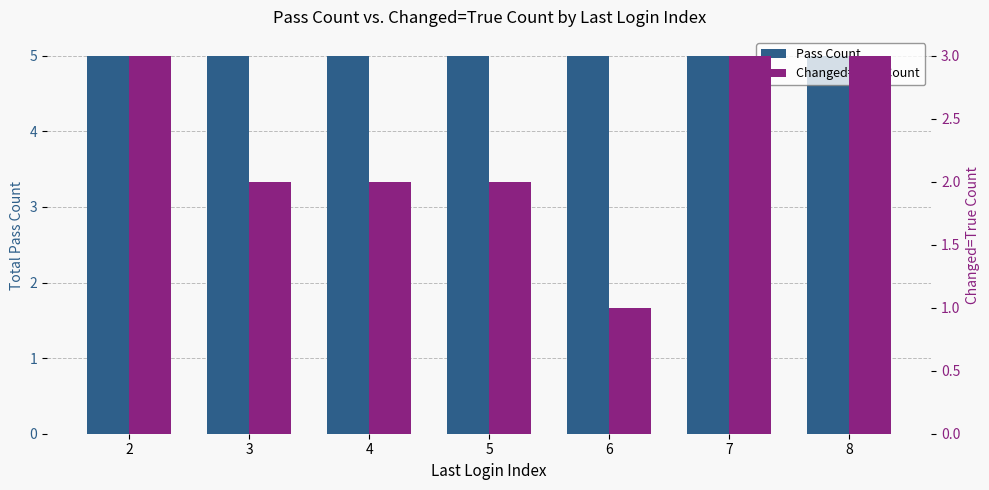

Count the number of data series in this chart.

2